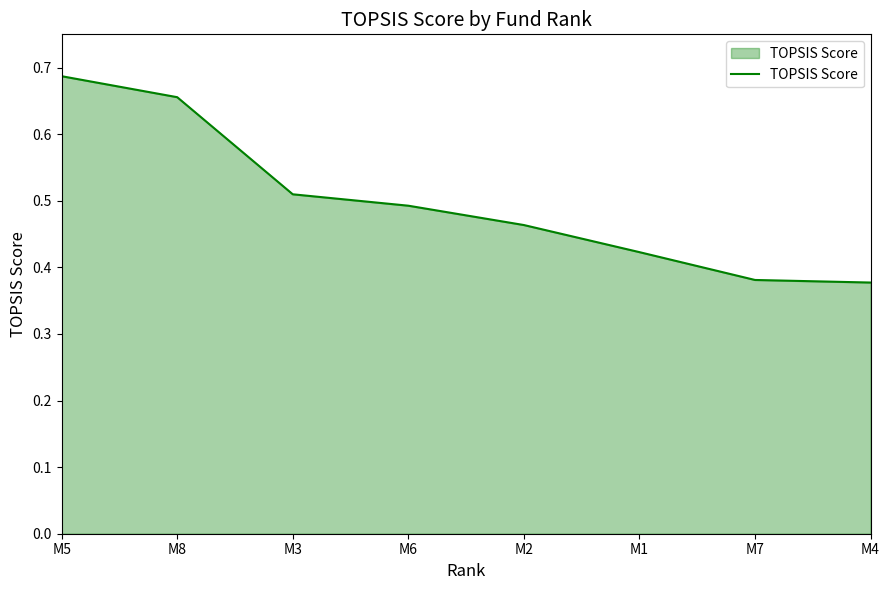

The chart shows a value of 0.3 at M3. True or false?

False